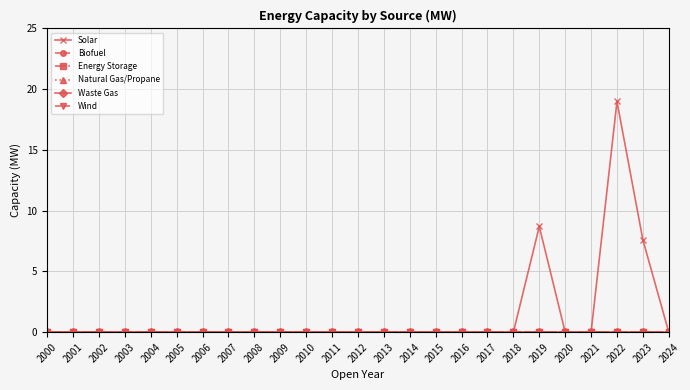

Is this an area chart (filled region under the line)?

No